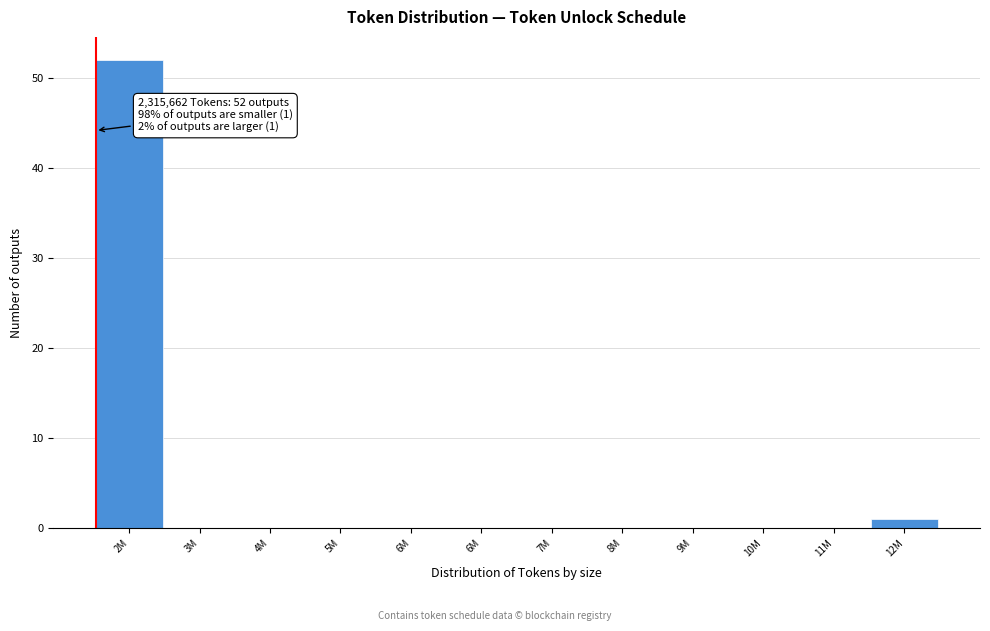

Are the bars horizontal?

No